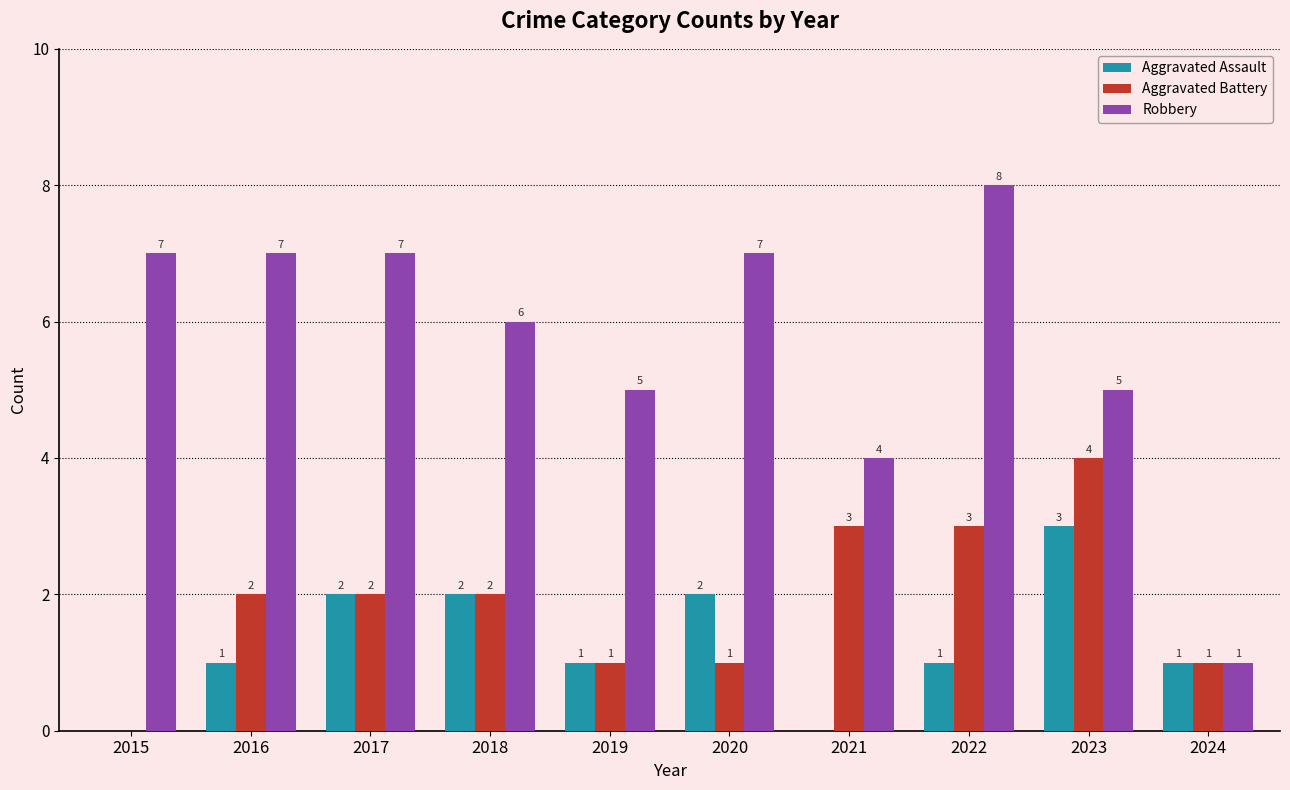

At which category does the chart reach its peak across all series?

2022